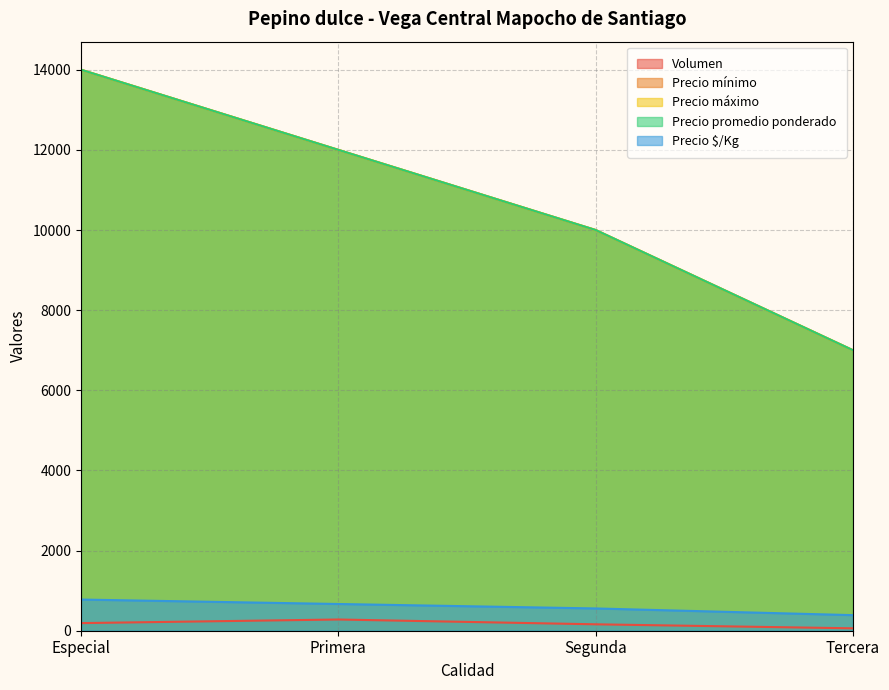

True or false: Precio máximo has a value of 14000 at Especial.

True